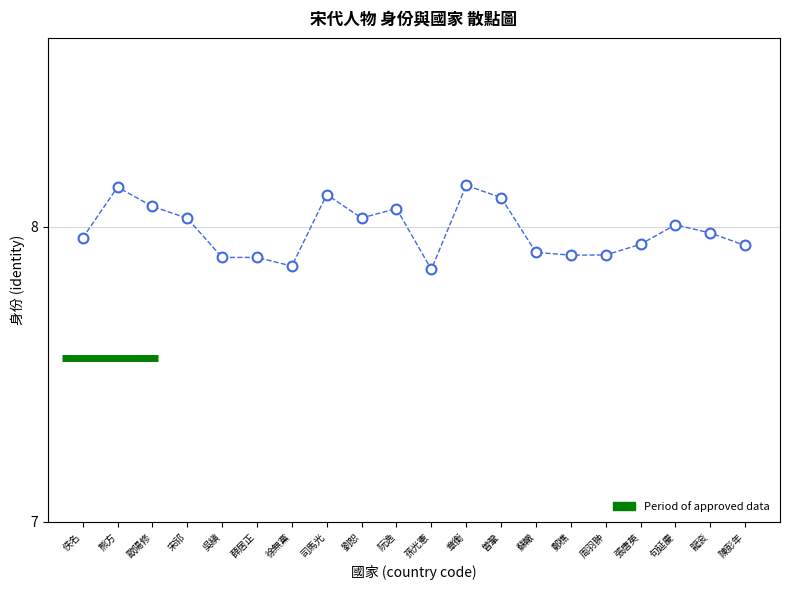

What is the range of X values (max minus min)?

19.0